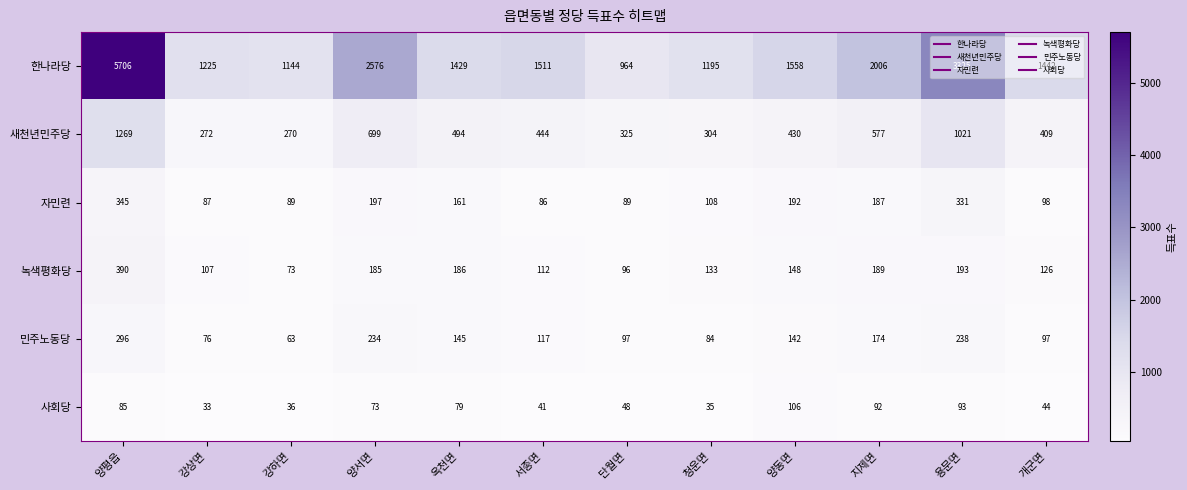

At 지제면, list the series in order from largest to smallest.

한나라당, 새천년민주당, 녹색평화당, 자민련, 민주노동당, 사회당